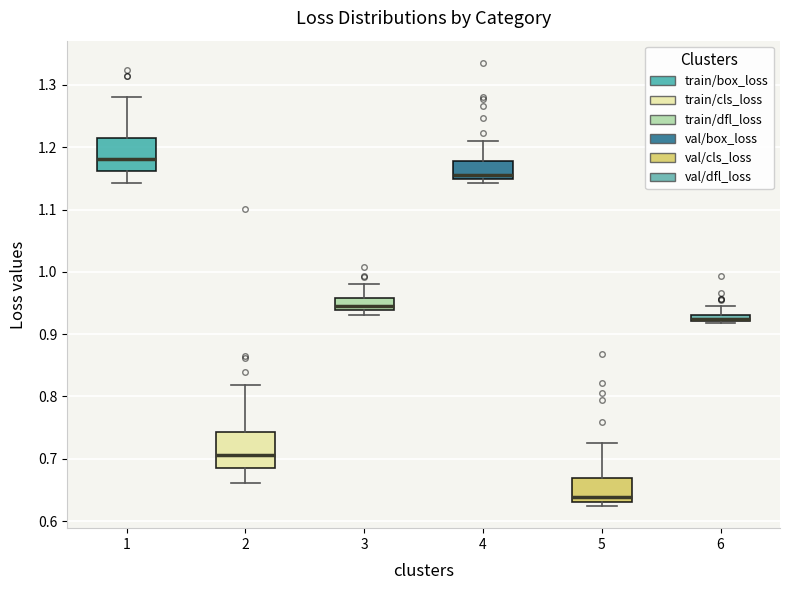

Where is the lower edge of the box at x = 2 on the y-axis? The values are not printed on the chart, so give them approximately, as read against the axis.

0.68